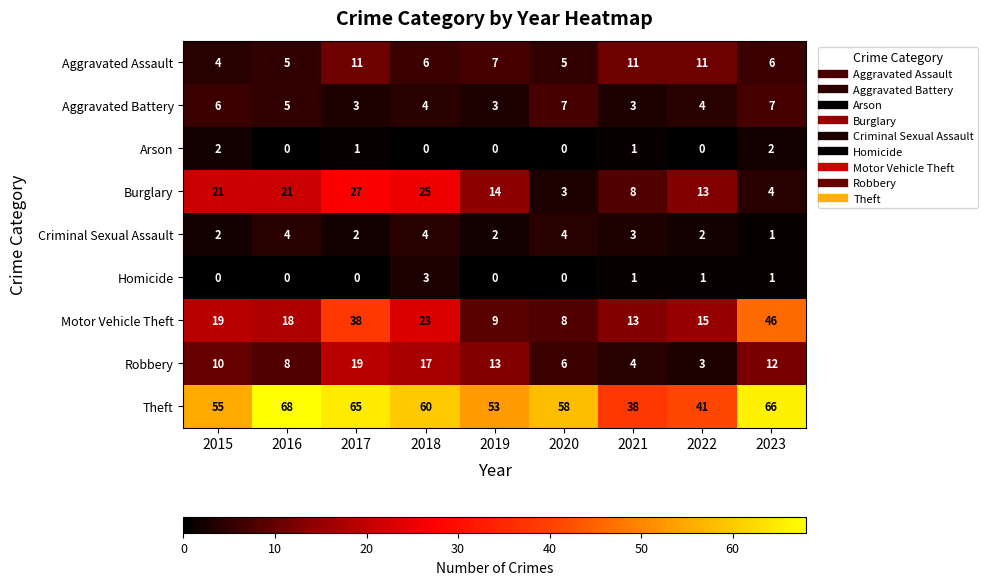

True or false: Motor Vehicle Theft has a value of 9 at 2019.

True